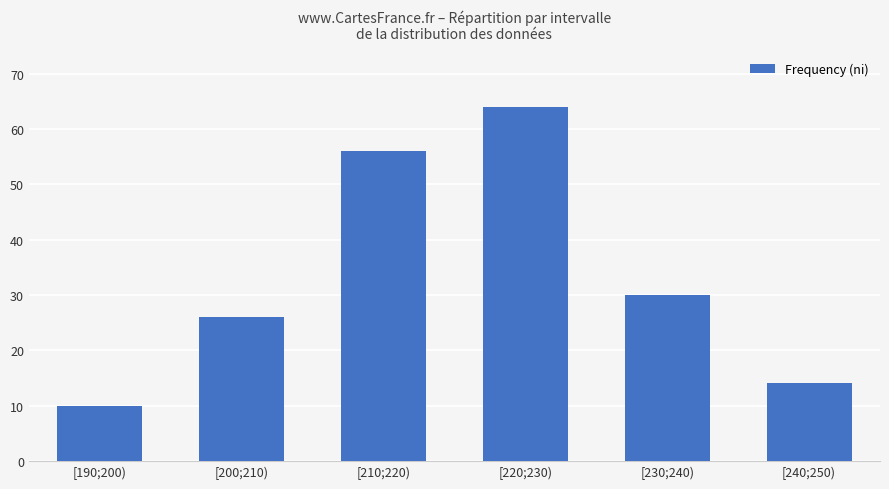

How many values are below 30?

3